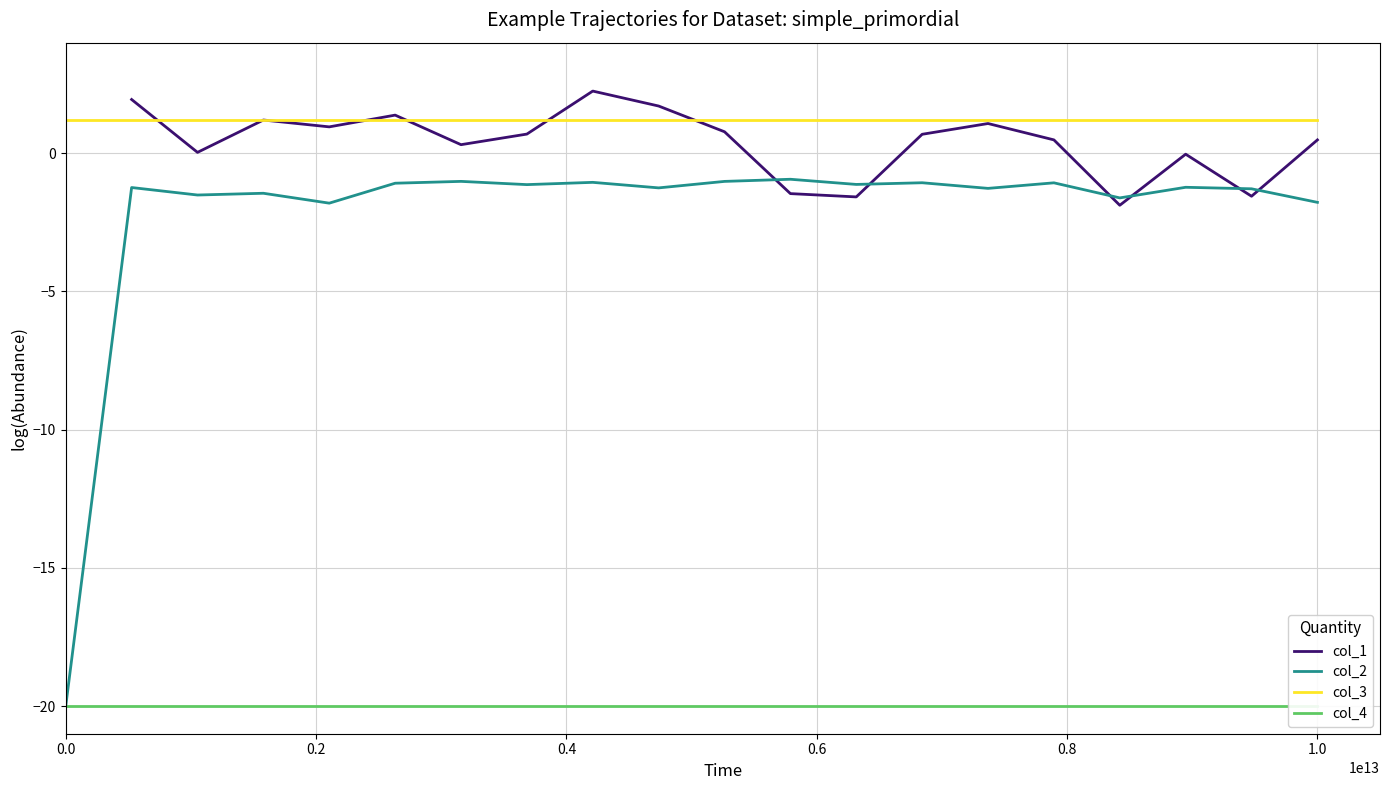

What is the minimum value shown in the chart?

-20.0